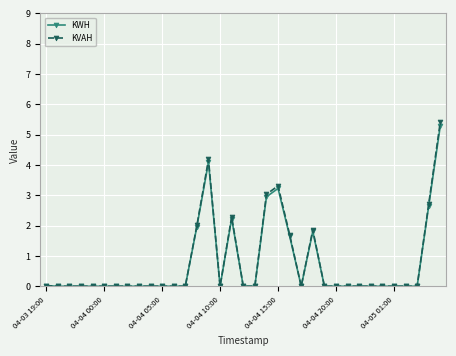

What is the average value of the KWH series?

0.7